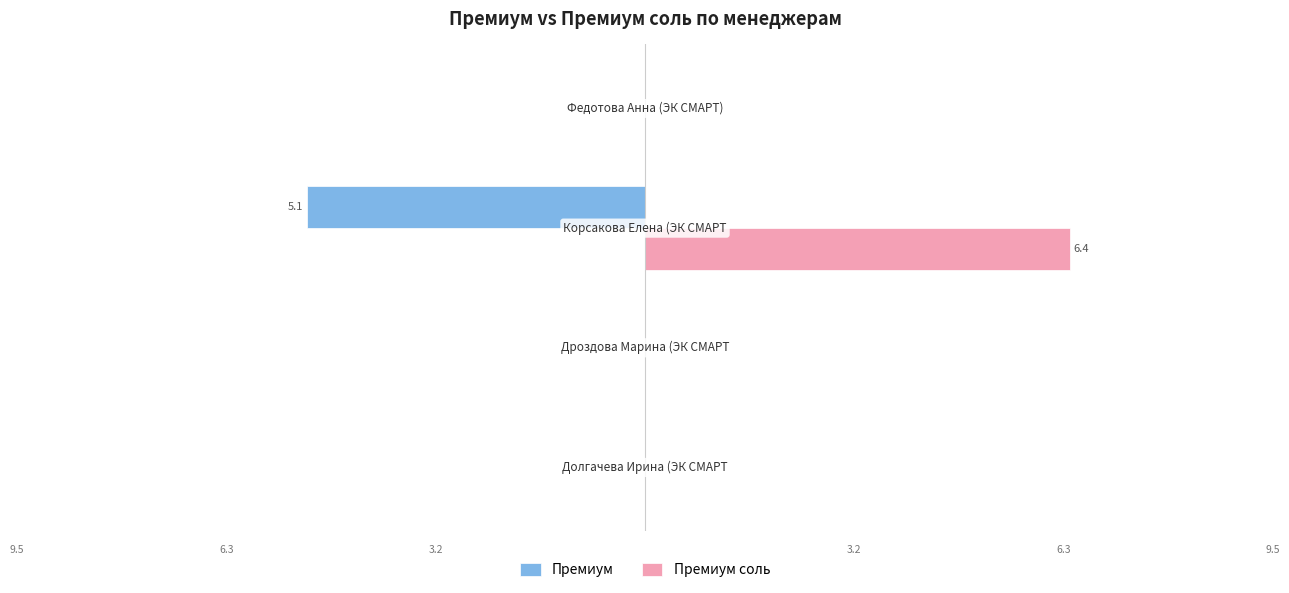

What are all the series names shown in the legend?

Премиум, Премиум соль